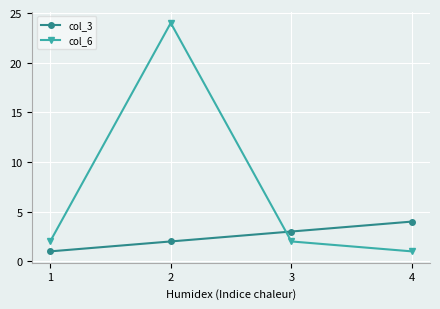

Which category has the highest value in the col_3 series?

4